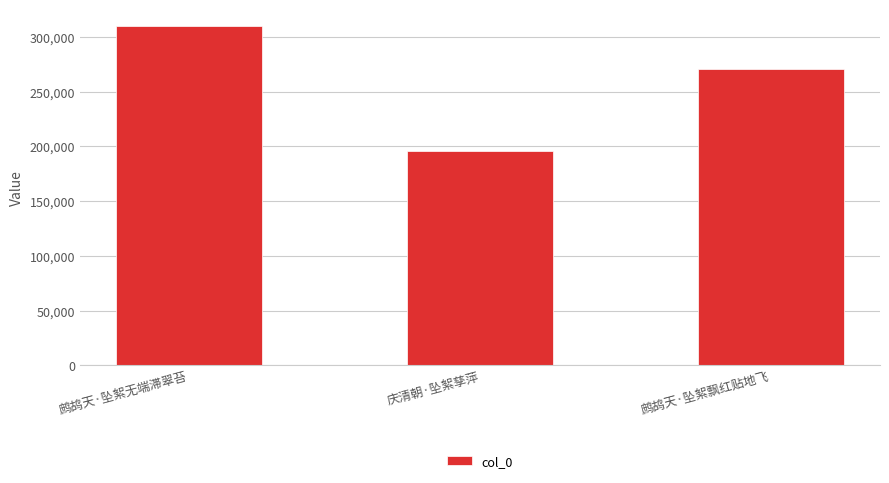

How many values are between 195951 and 309505?

3